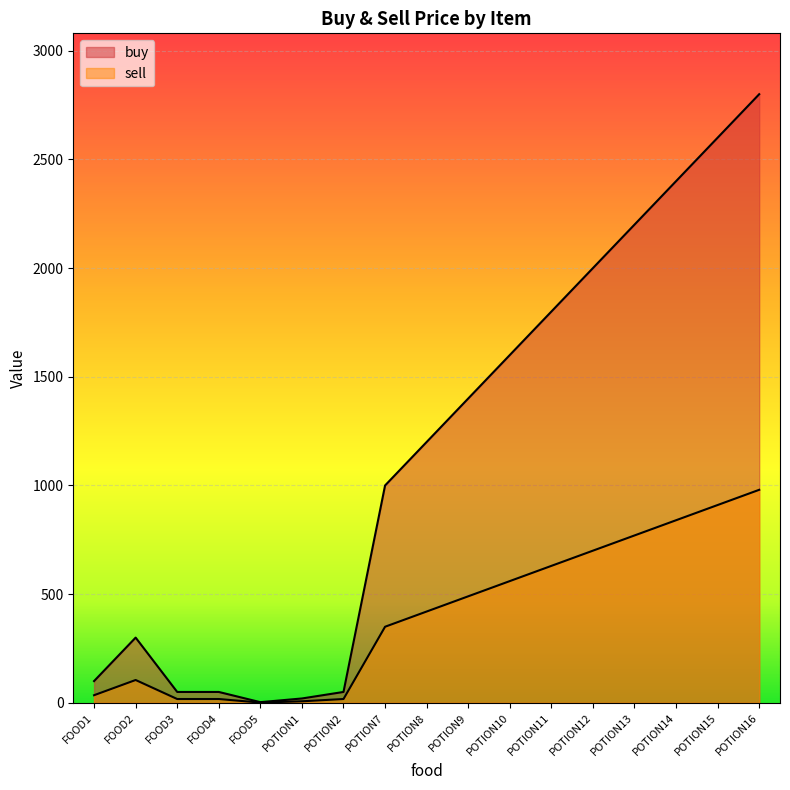

Where is buy nearest to the value 1401?

POTION9